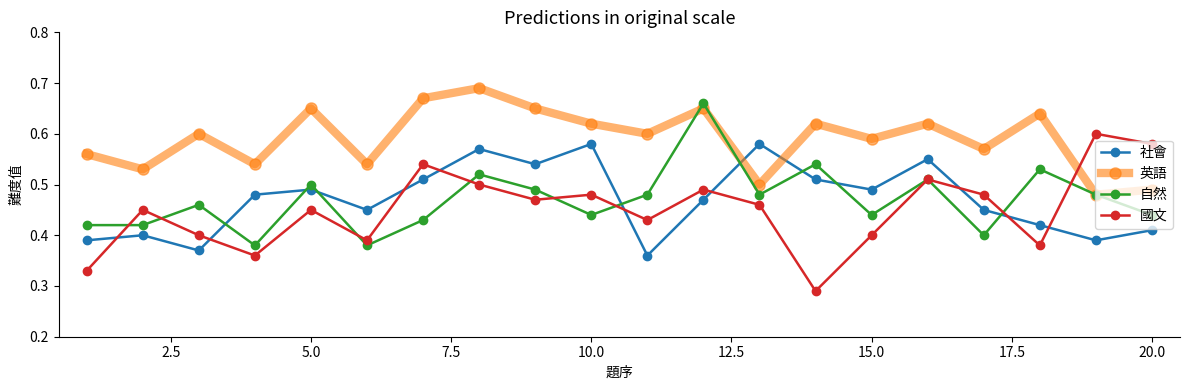

What are all the series names shown in the legend?

社會, 英語, 自然, 國文